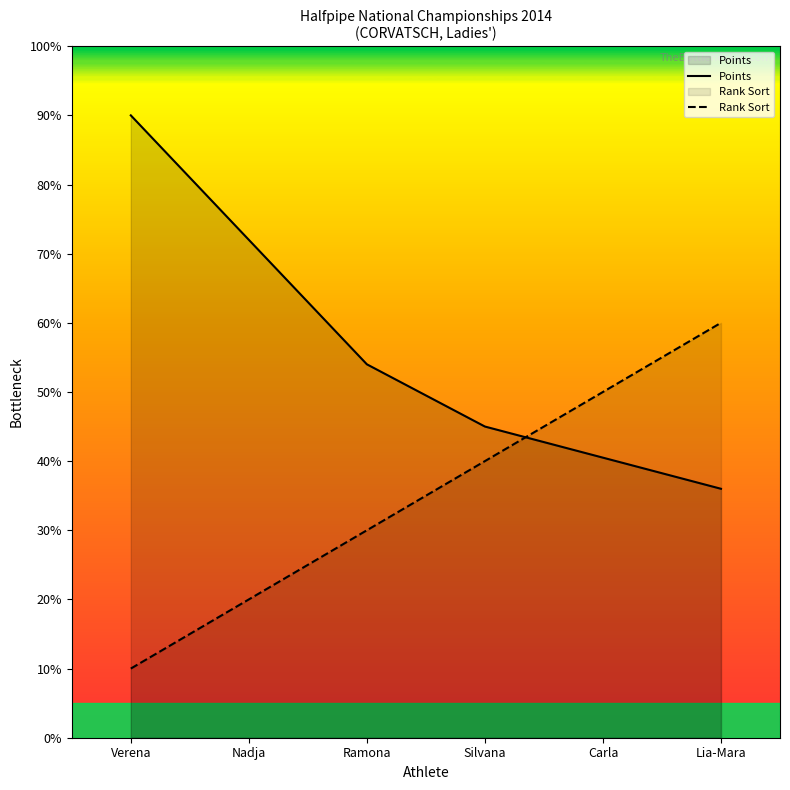

After their last crossing, which series has the higher values: Points or Rank Sort?

Rank Sort